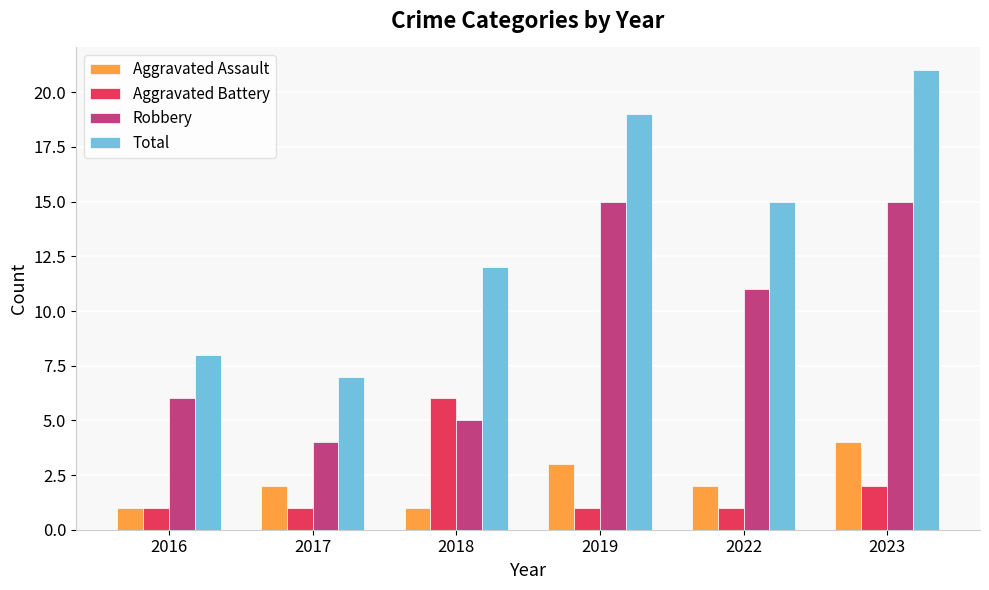

Where is Robbery nearest to the value 9?

2022